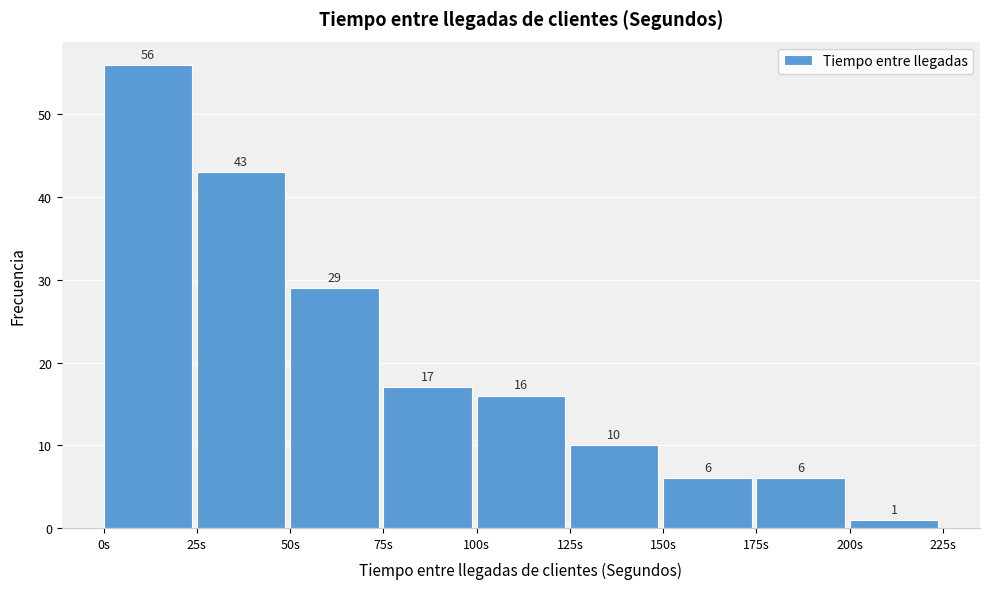

Reading left to right, transcribe this chart: for each bar, give the range it covers on the x-axis and its height.

0 to 25: 56
25 to 50: 43
50 to 75: 29
75 to 100: 17
100 to 125: 16
125 to 150: 10
150 to 175: 6
175 to 200: 6
200 to 225: 1